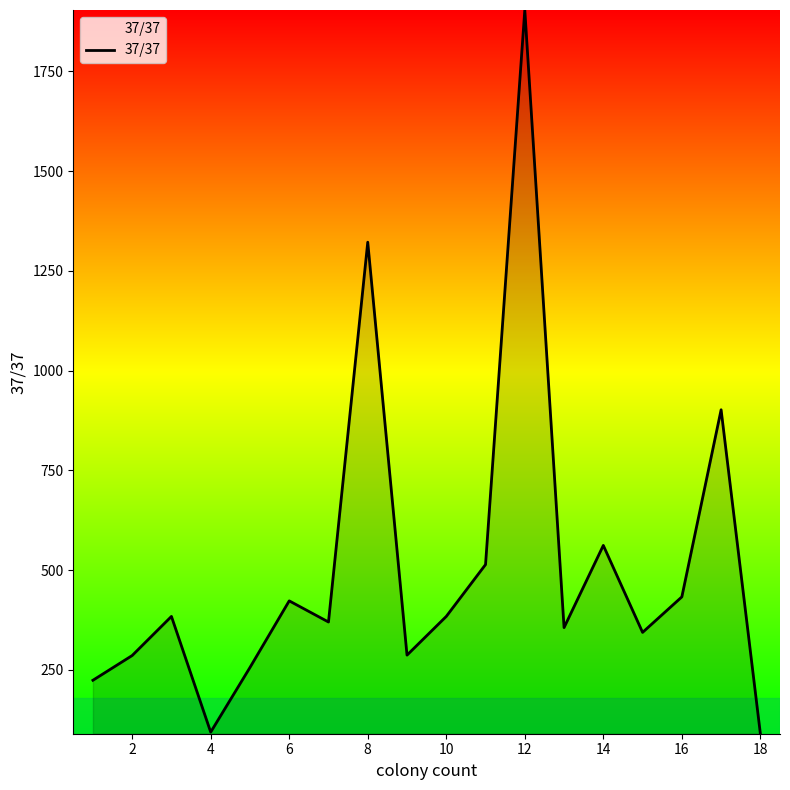

What is the greatest value displayed?

1904